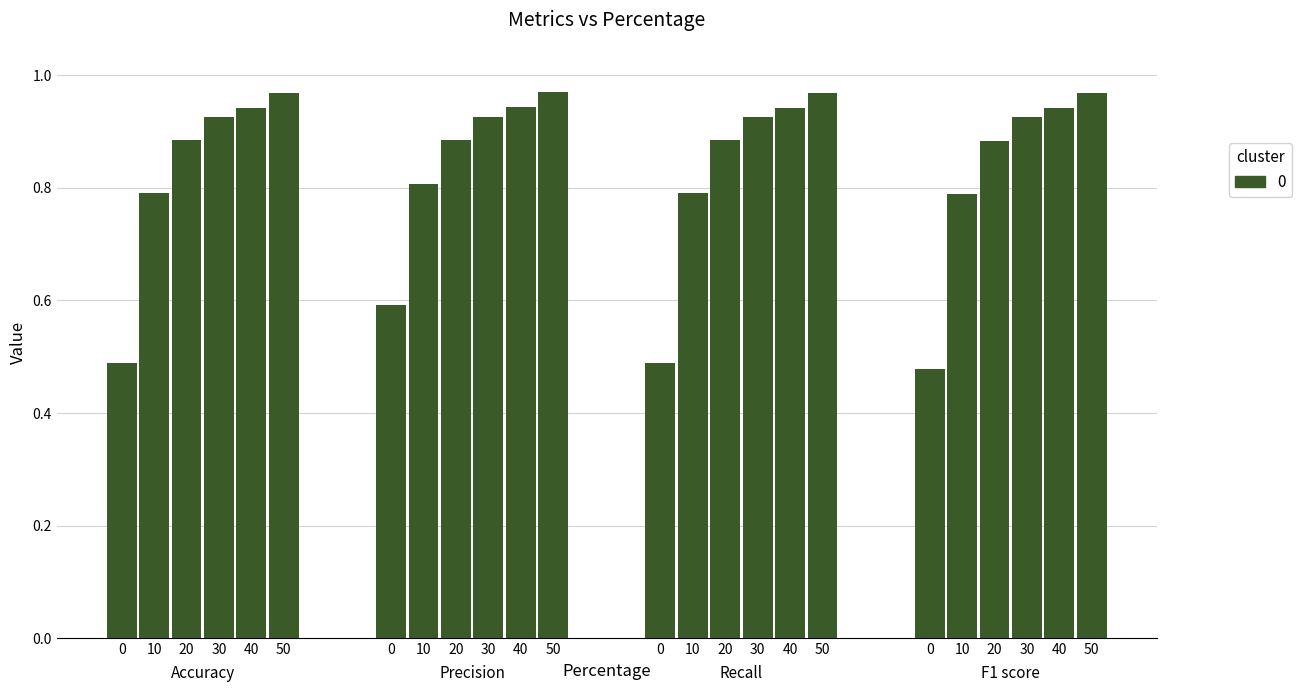

What is the sum of all F1 score values?

5.0